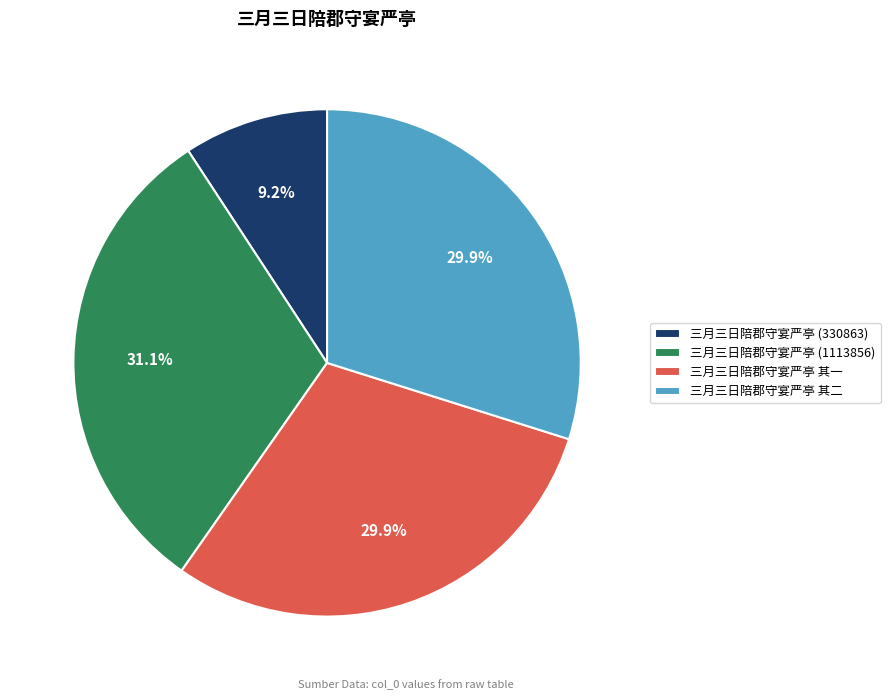

Which category has the smallest portion of the pie?

三月三日陪郡守宴严亭 (330863)